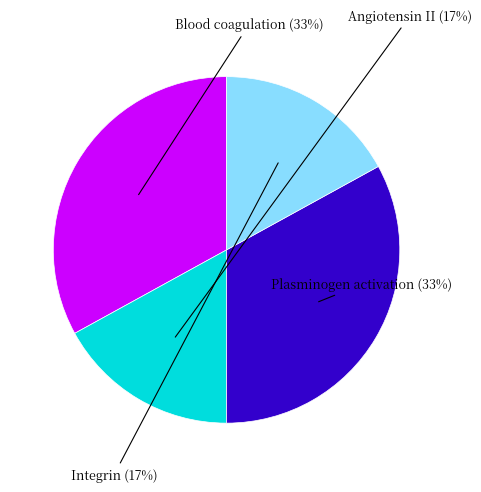

To the nearest percent, what is the difference between the largest and smallest slice percentages?

16%